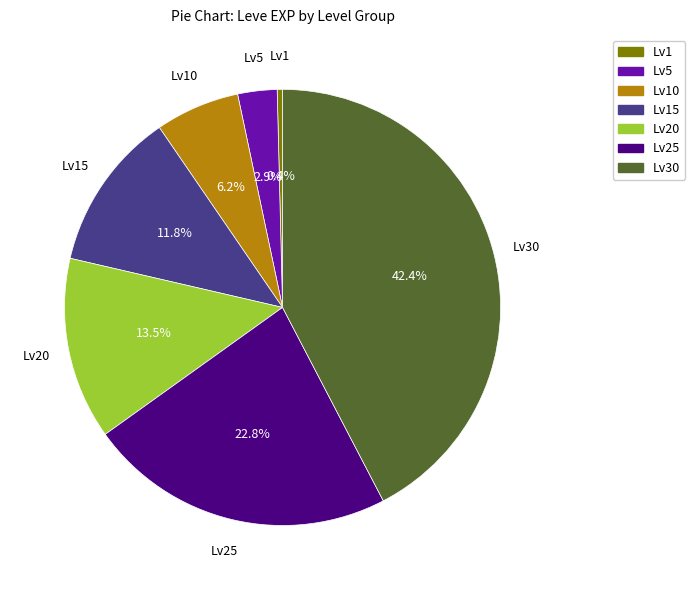

How many slices are in this pie chart?

7